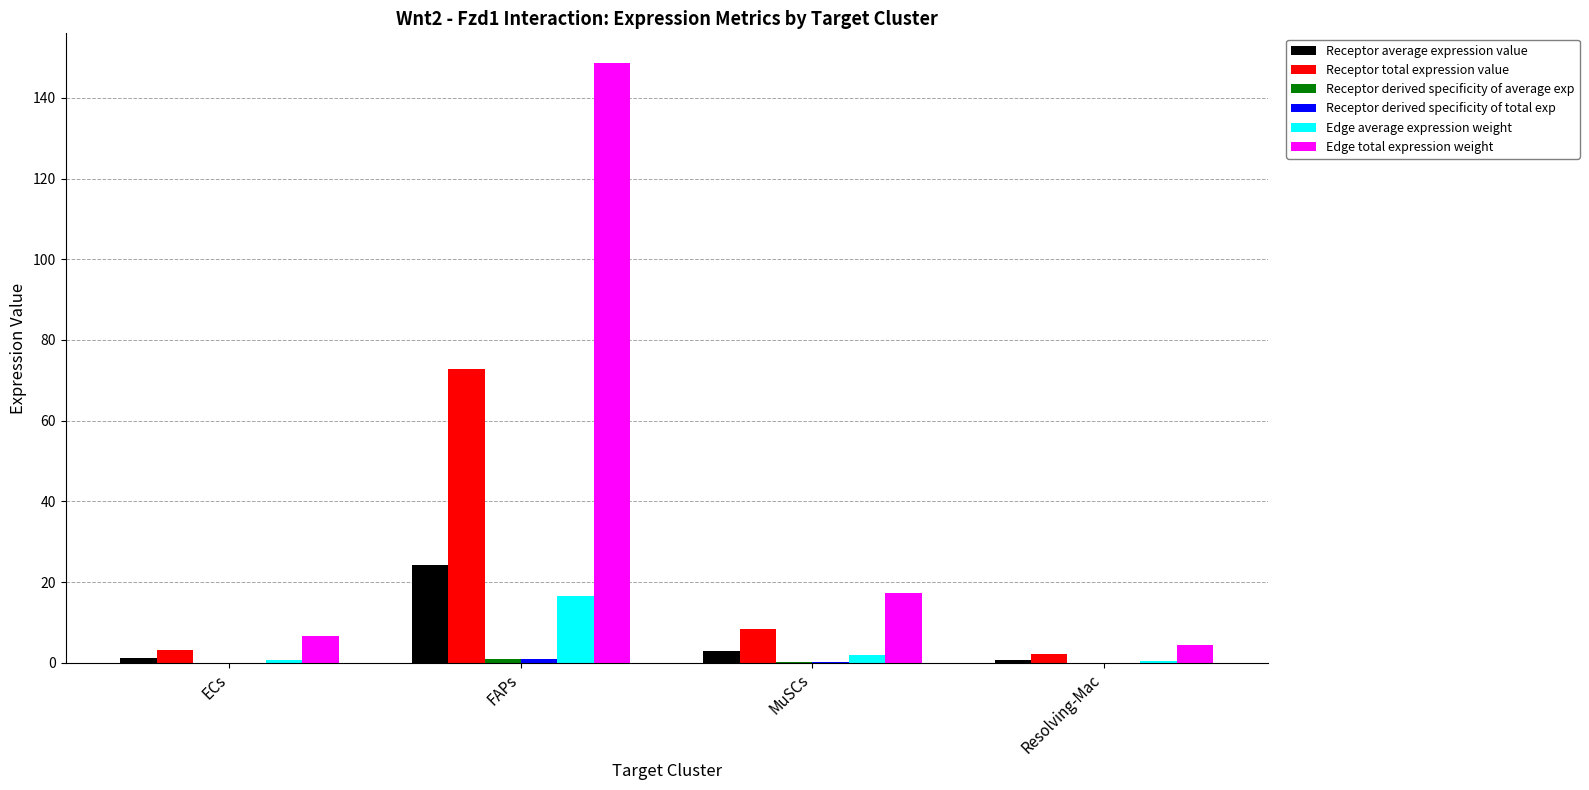

At which label is Receptor average expression value closest to 12?

MuSCs